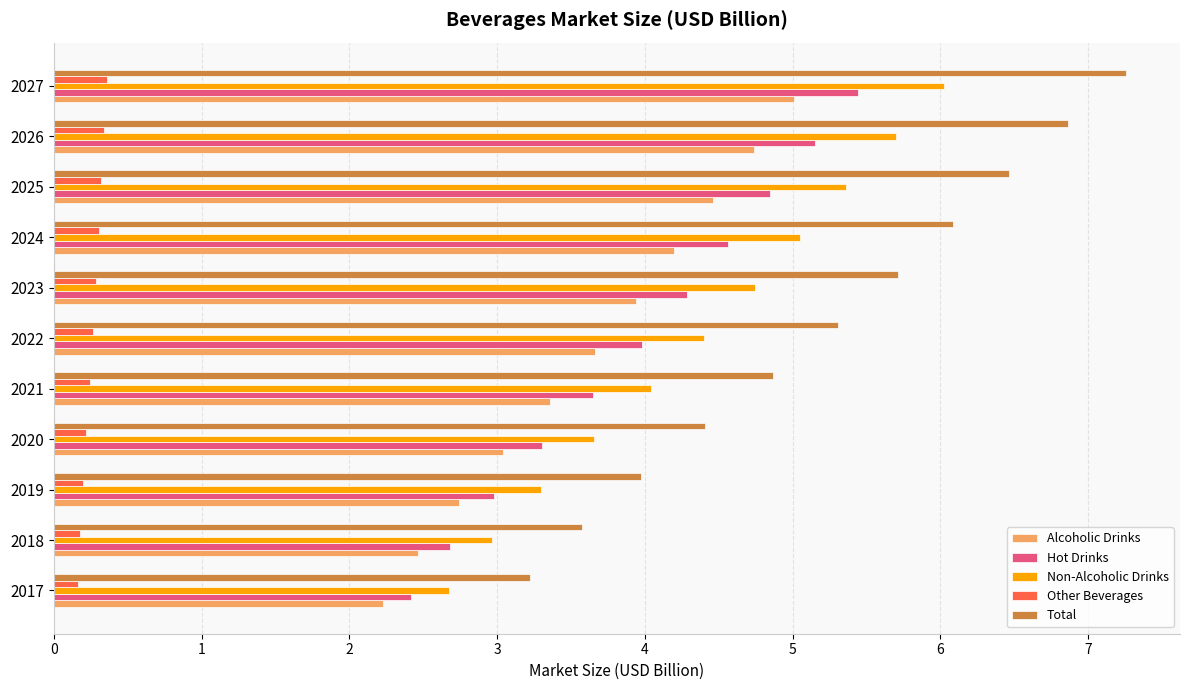

Which series has the widest spread of values?

Total